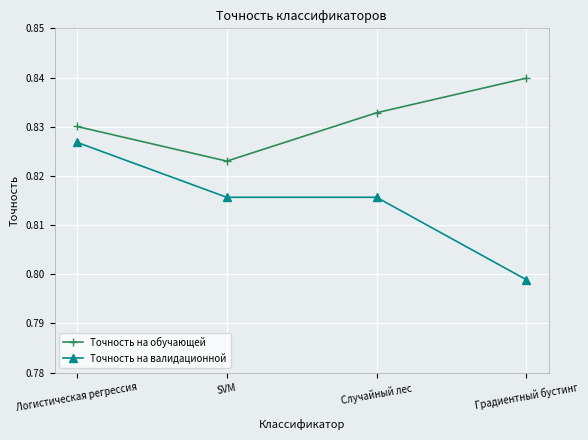

True or false: Точность на обучающей and Точность на валидационной cross at least once.

False